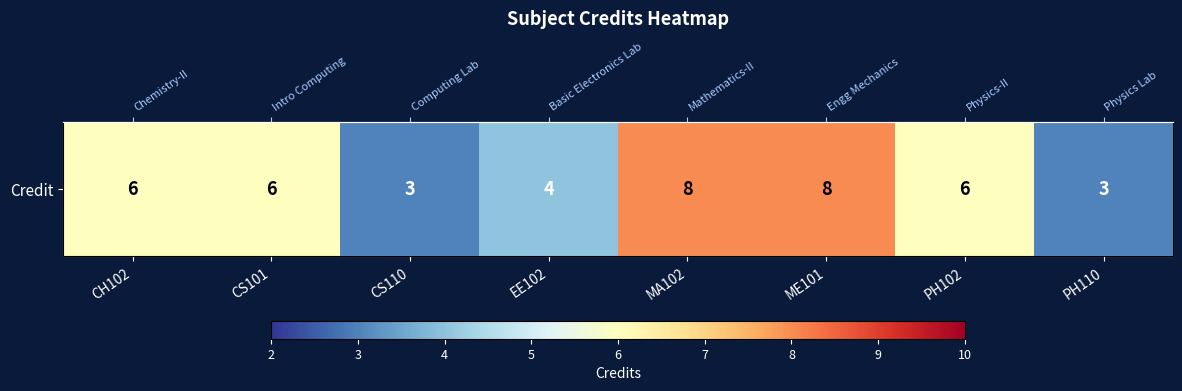

Which has a higher value, CH102 or EE102?

CH102